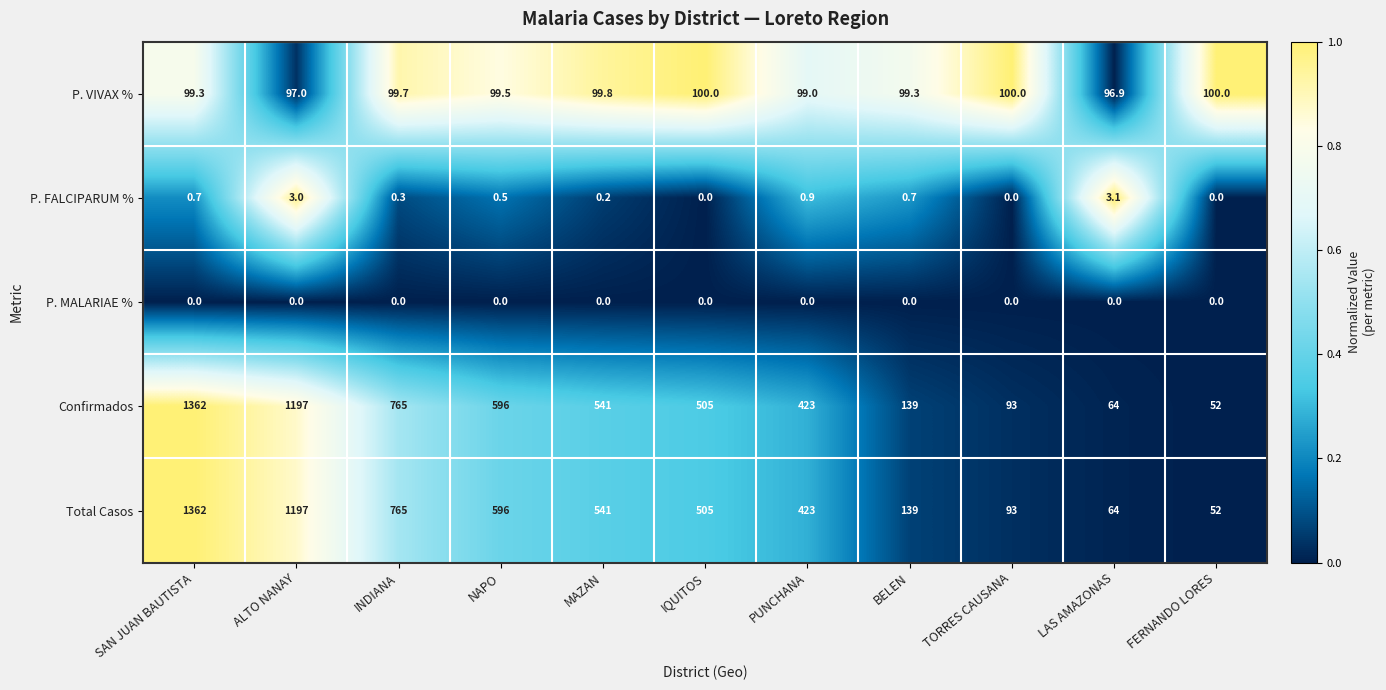

Which label corresponds to the largest value in the chart?

SAN JUAN BAUTISTA